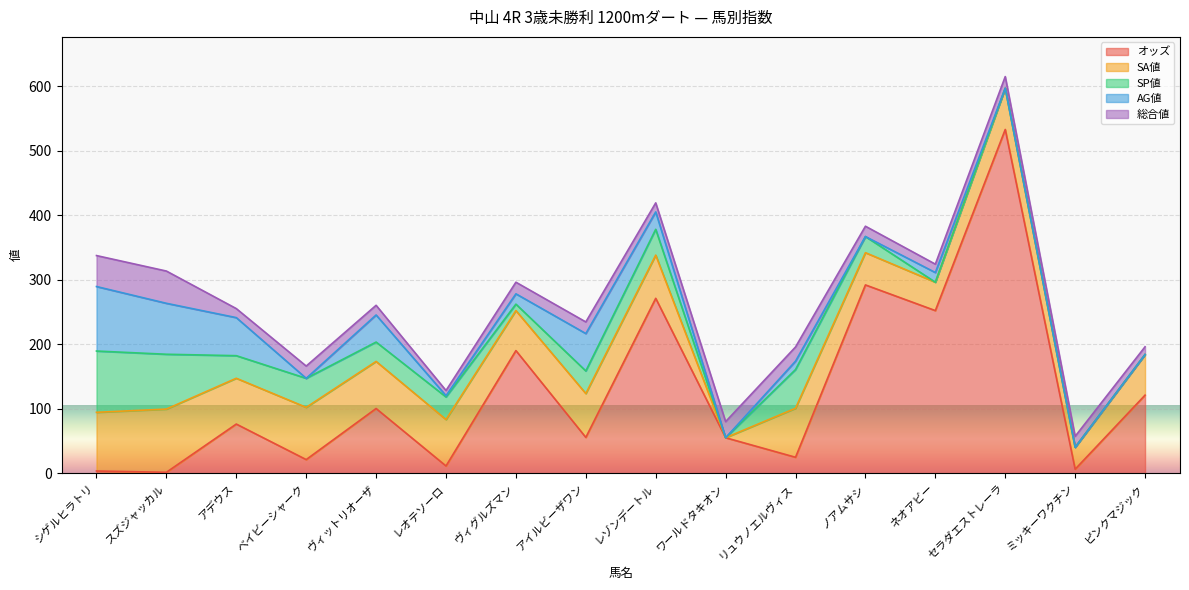

After their last crossing, which series has the higher values: AG値 or SP値?

AG値